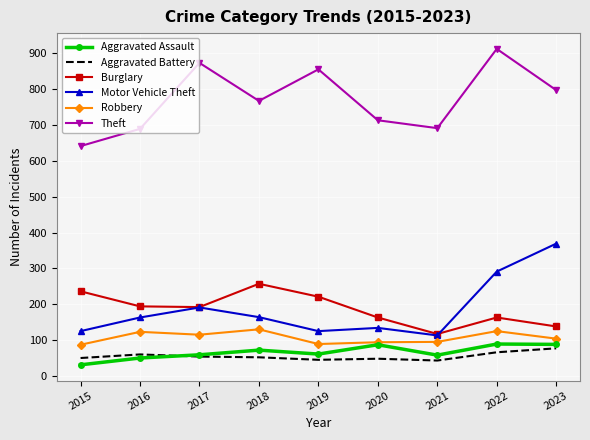

The Robbery series shows 89 at 2019. True or false?

True